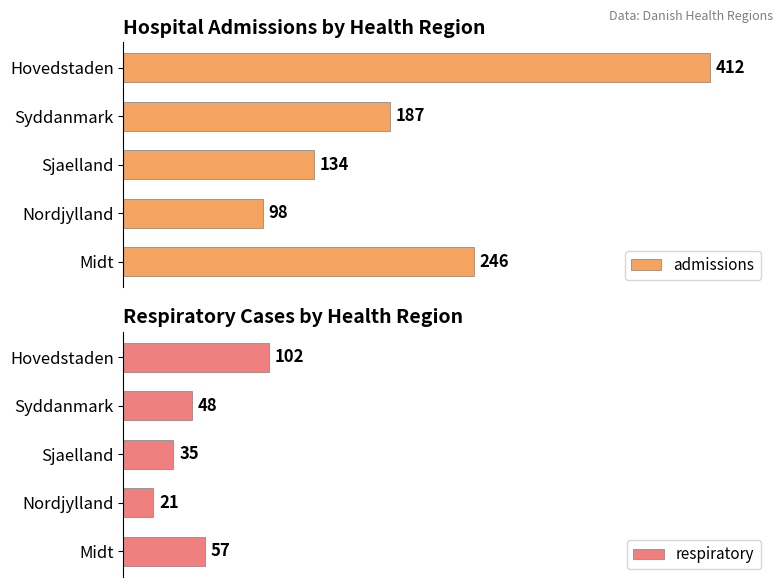

Which series has the largest total across all categories?

admissions